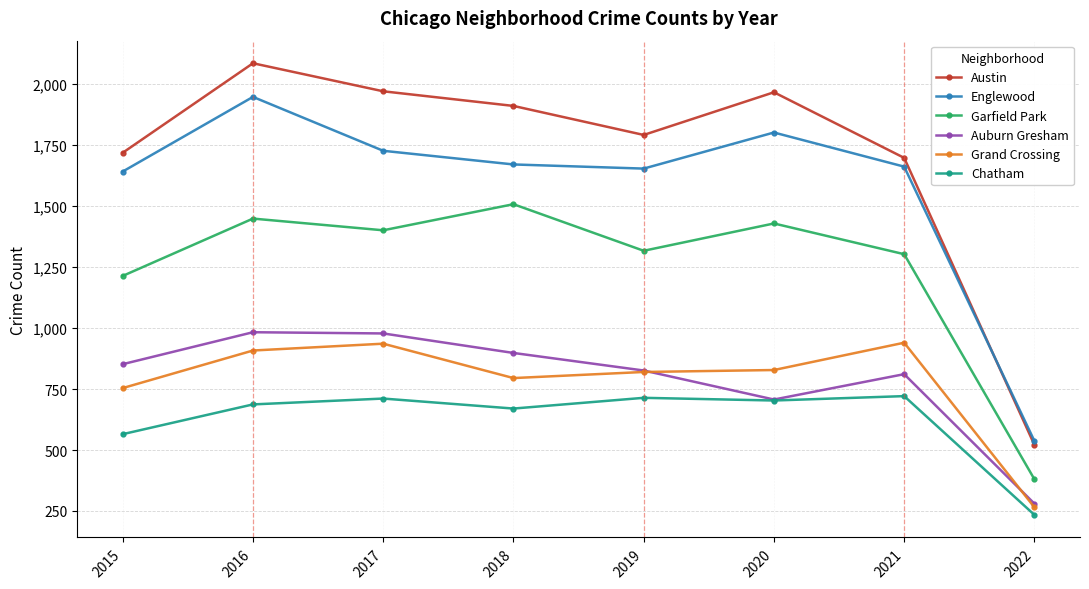

What is the difference between the maximum and minimum values in the Englewood series?

1411